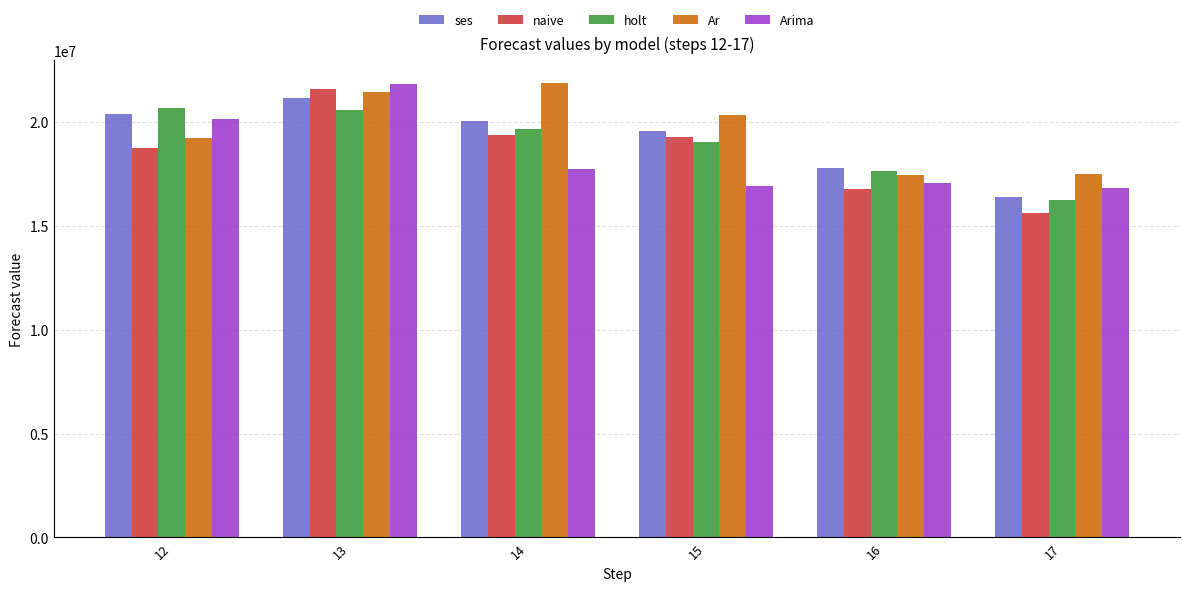

What is the difference between the maximum and minimum values in the holt series?

4456599